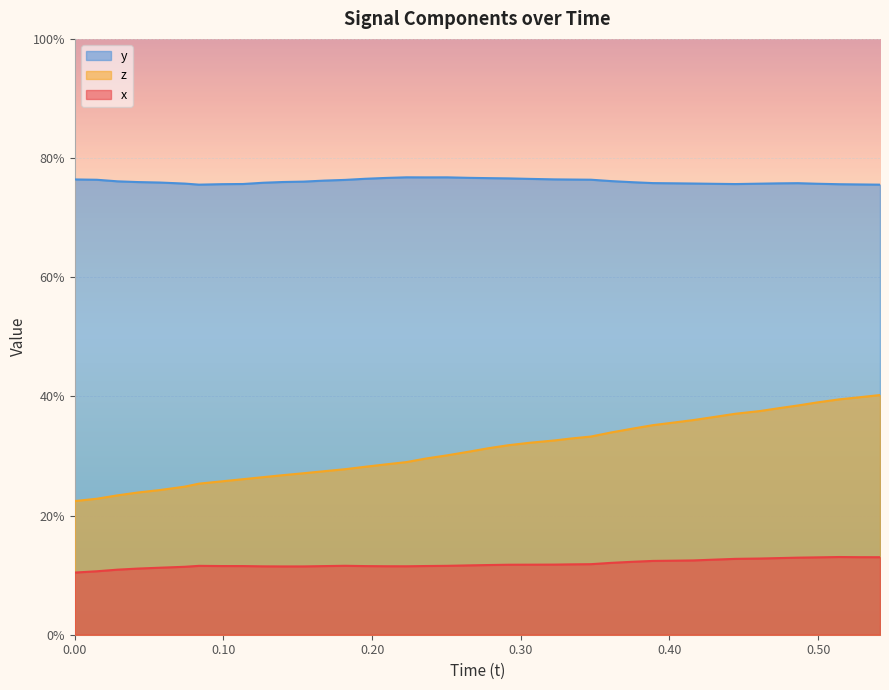

What is the difference between the second highest and minimum values in the z series?

0.2